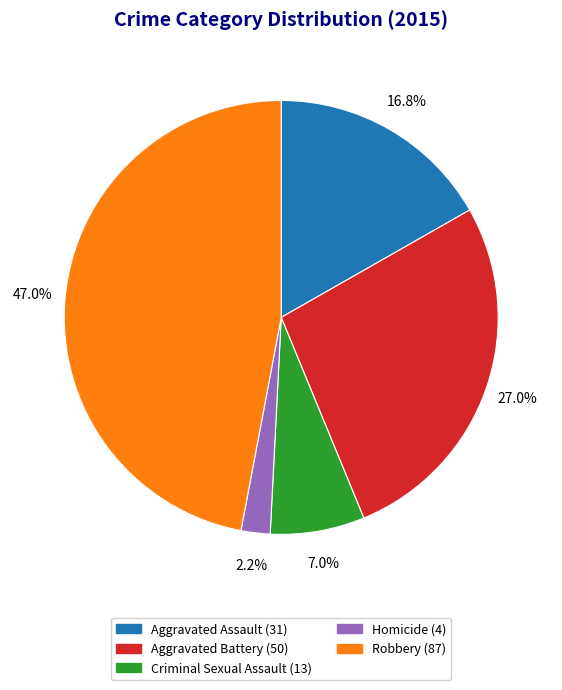

Combined, do Aggravated Assault and Criminal Sexual Assault account for over 50%?

No